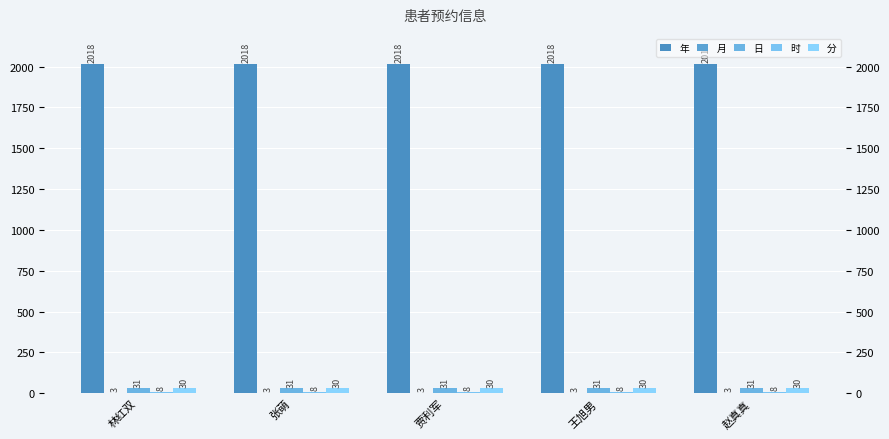

List the series in order of their peak value, lowest first.

月, 时, 分, 日, 年